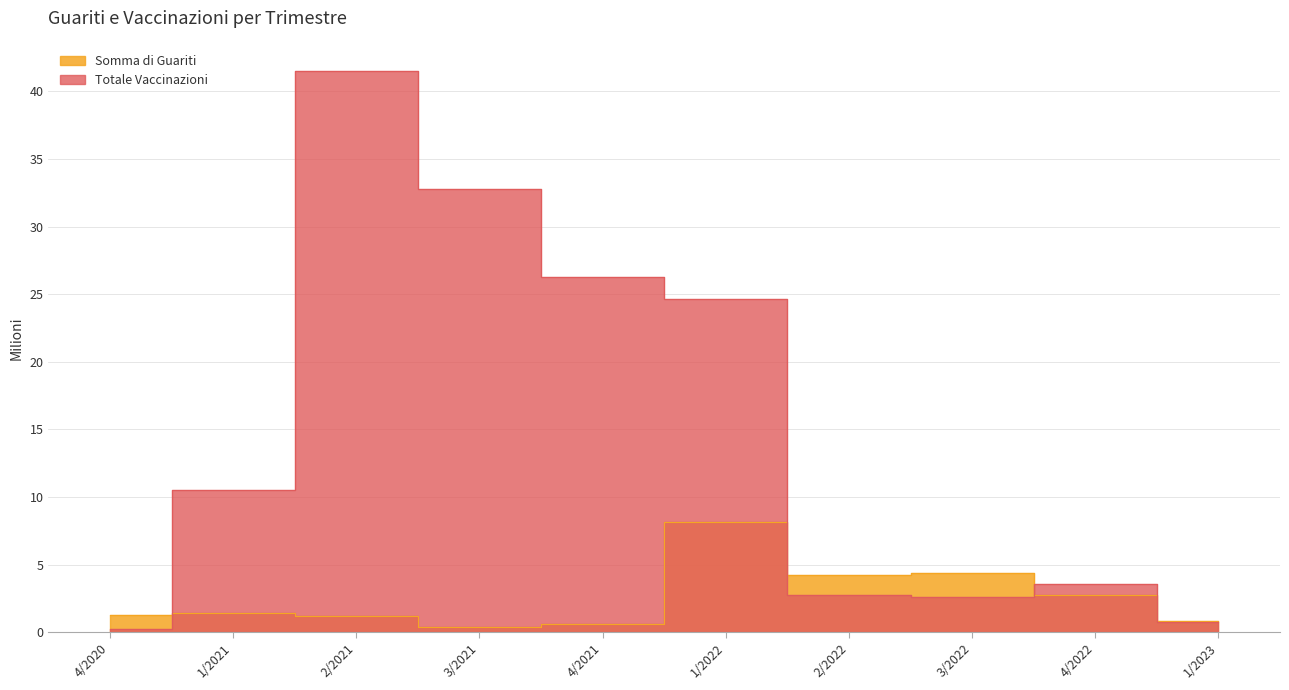

Which series has the widest spread of values?

Totale Vaccinazioni